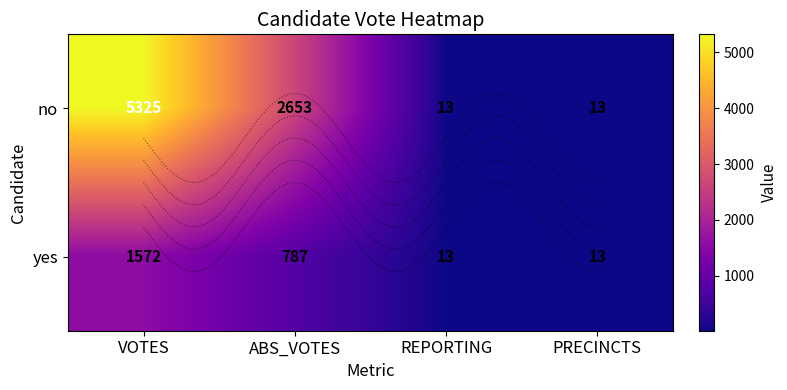

Between ABS_VOTES and PRECINCTS, which series saw the biggest shift?

no